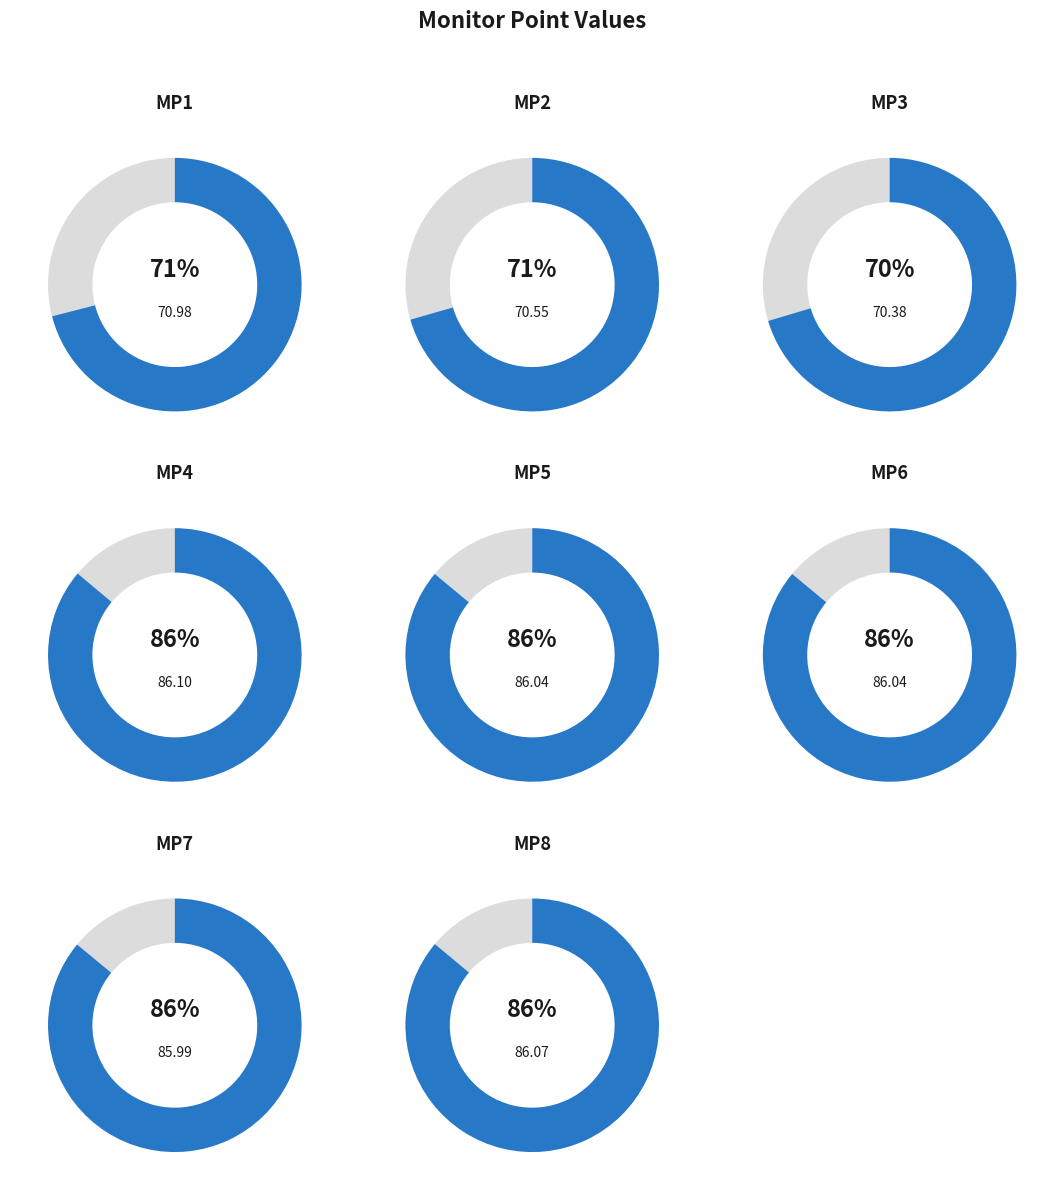

Rank the categories by value from lowest to highest.

MP3, MP2, MP1, MP7, MP5, MP6, MP8, MP4